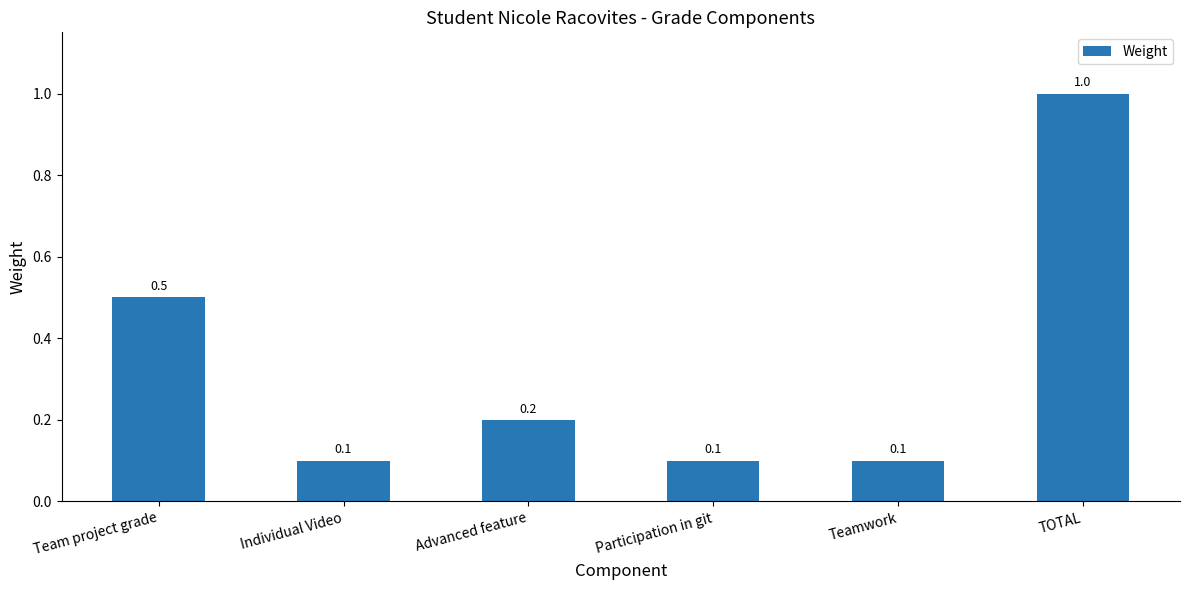

What is the change in value from Teamwork to TOTAL?

+0.9